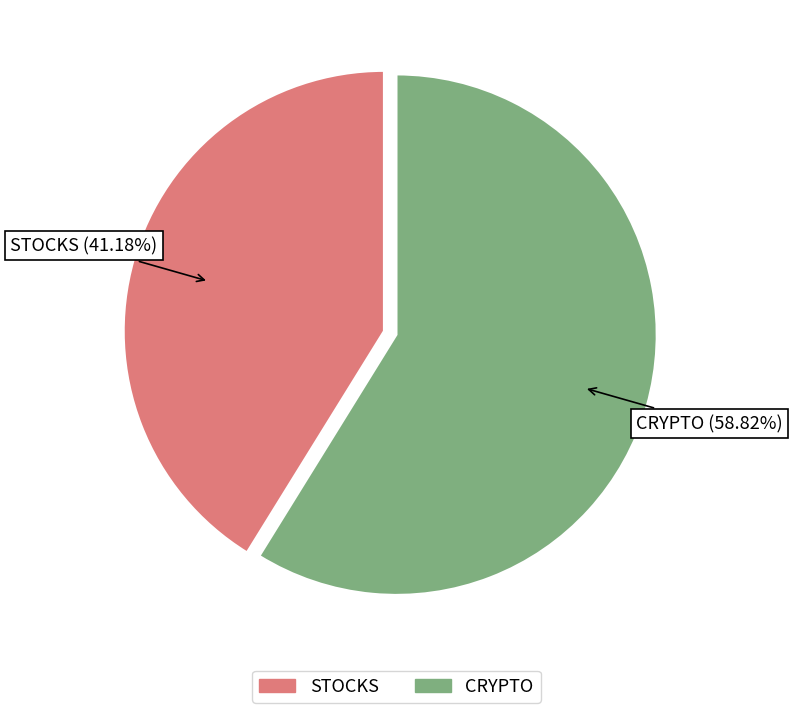

Rank the categories by value from highest to lowest.

CRYPTO, STOCKS